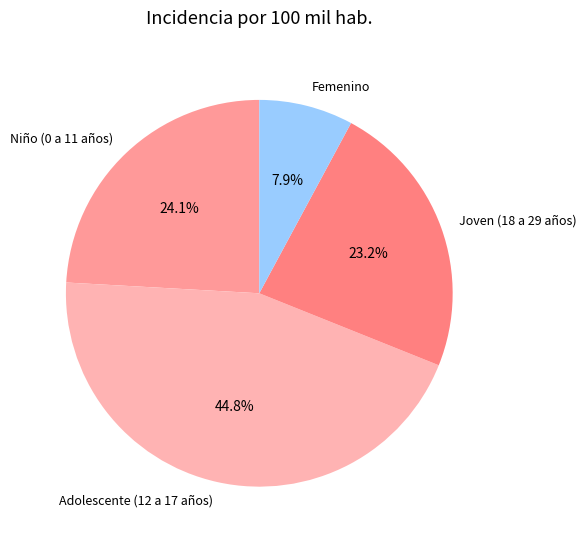

Which slice is the smallest?

Femenino